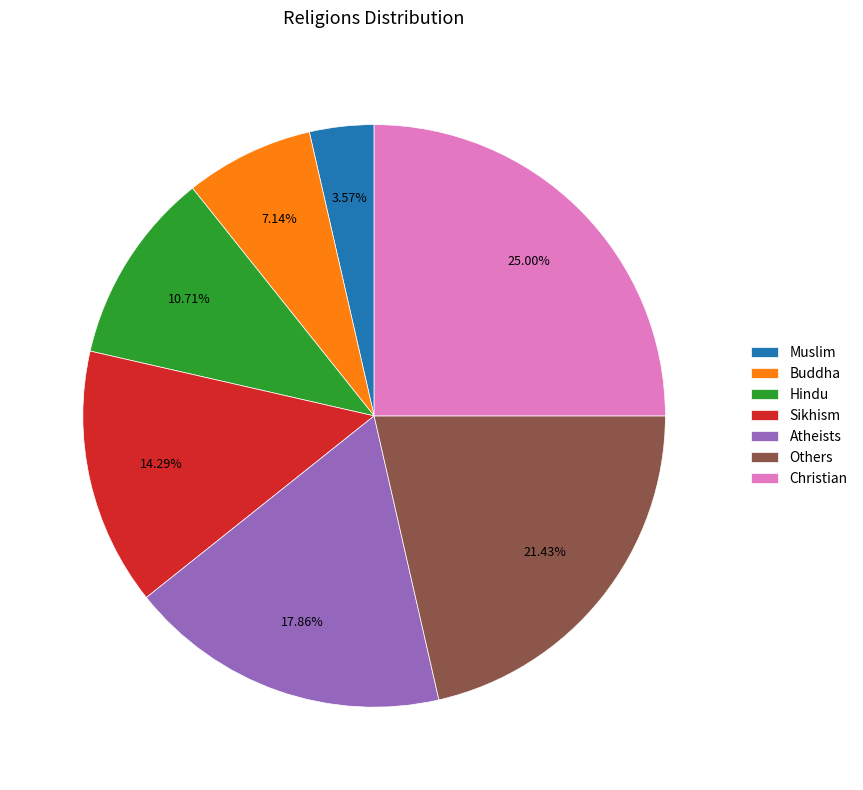

To the nearest percent, what is the combined percentage of Others and Atheists?

39%